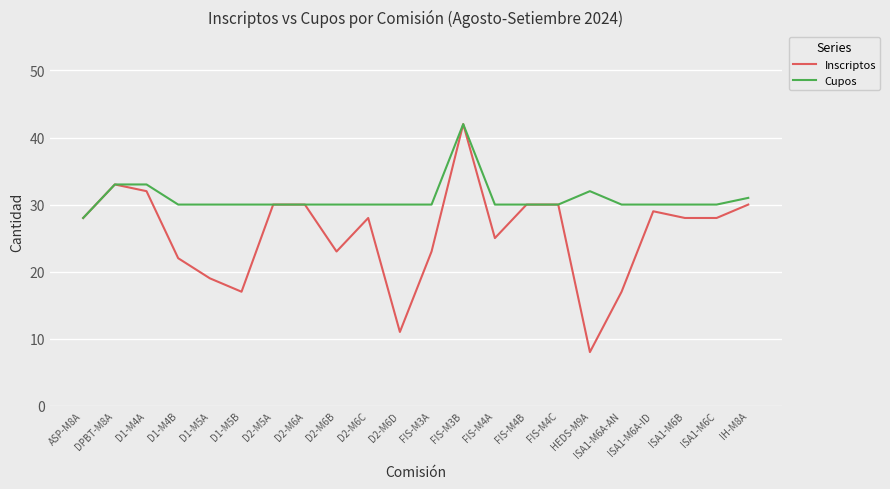

How many lines are shown in the chart?

2